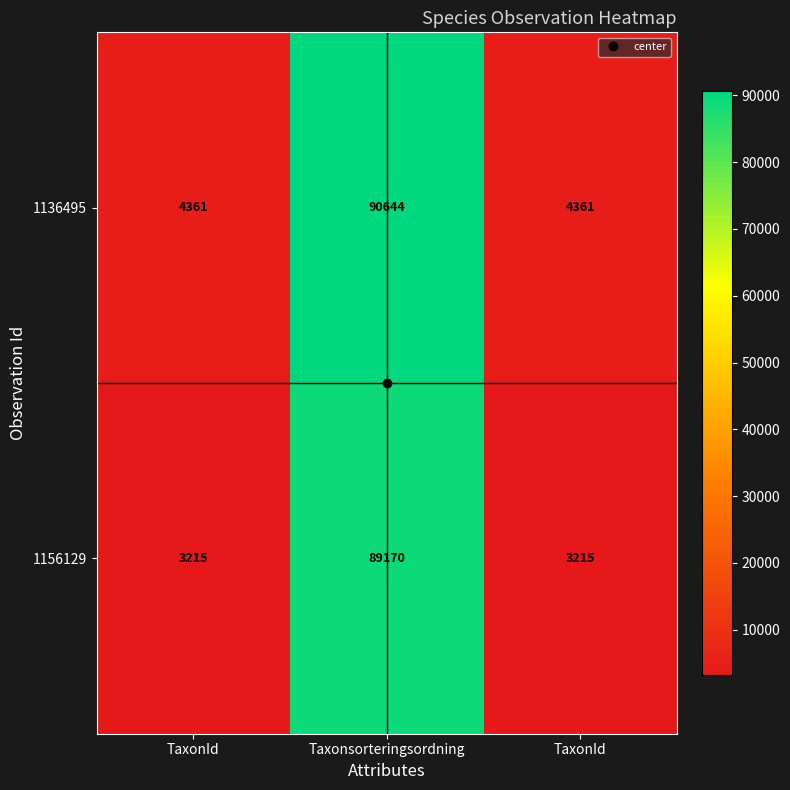

Which has a higher value, TaxonId or TaxonId?

TaxonId